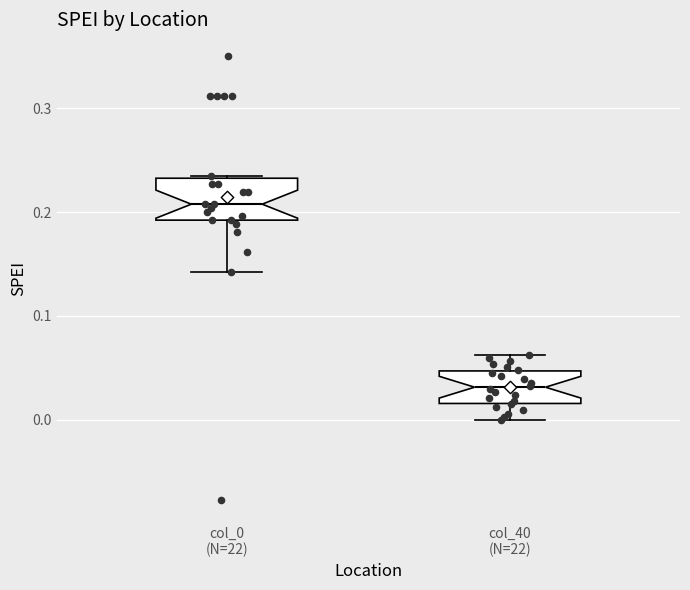

Reading left to right, transcribe this box plot: for each box, give where its median line is, the range the box spans, and where its two whiskers end, as read against the y-axis. The values are not printed on the chart, so give them approximately, as read against the axis.

col_0 (N=22): median 0.21, box 0.19 to 0.23, whiskers 0.14 to 0.23
col_40 (N=22): median 0.03, box 0.02 to 0.05, whiskers 0.00 to 0.06